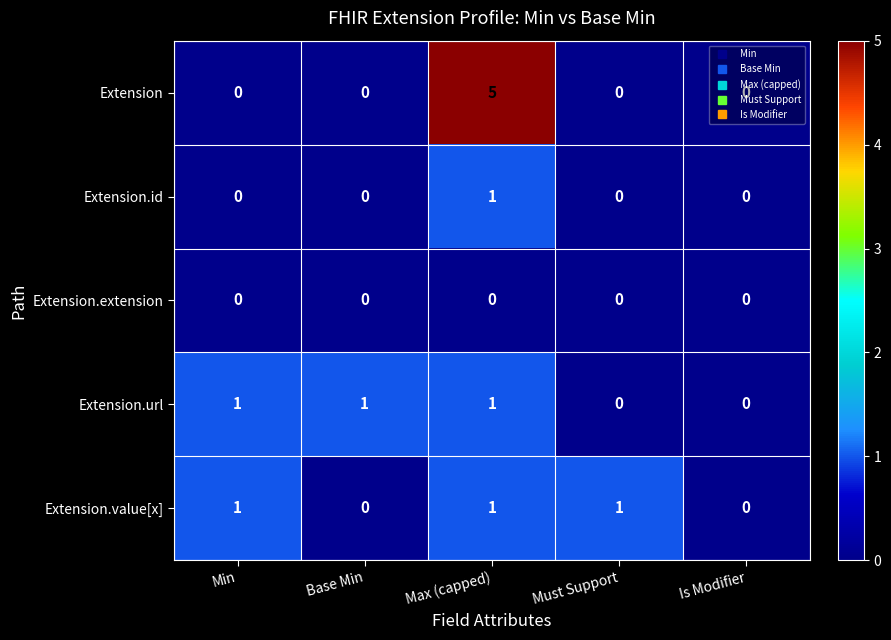

Which series has the widest spread of values?

Extension